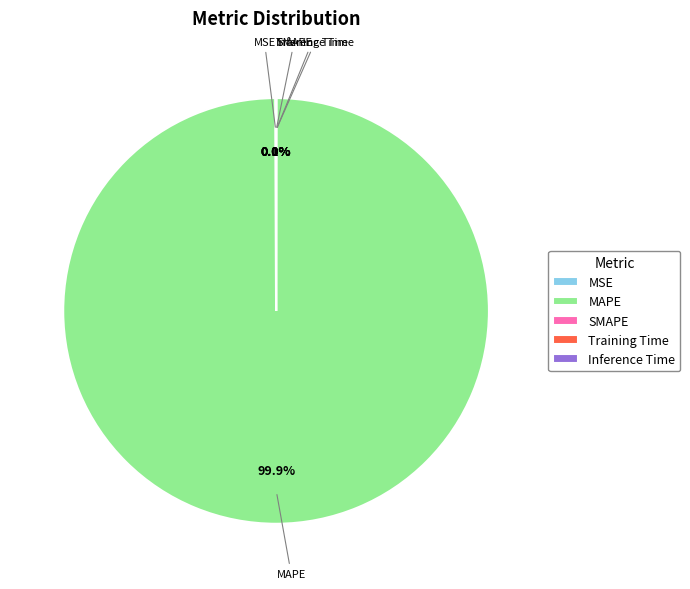

How much of the chart is everything except MAPE?

0.1%